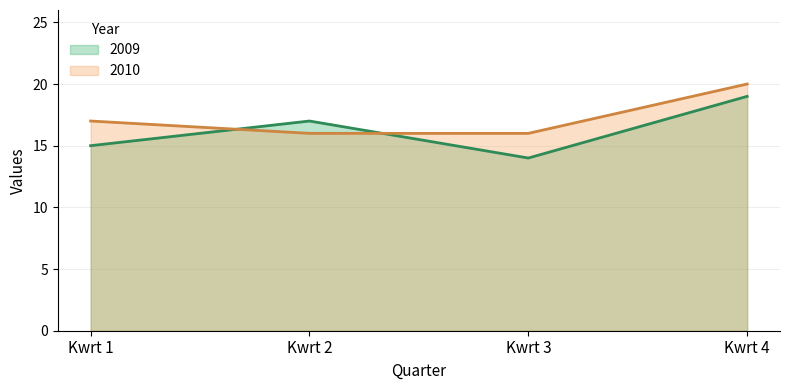

What is the average value of the 2010 series?

17